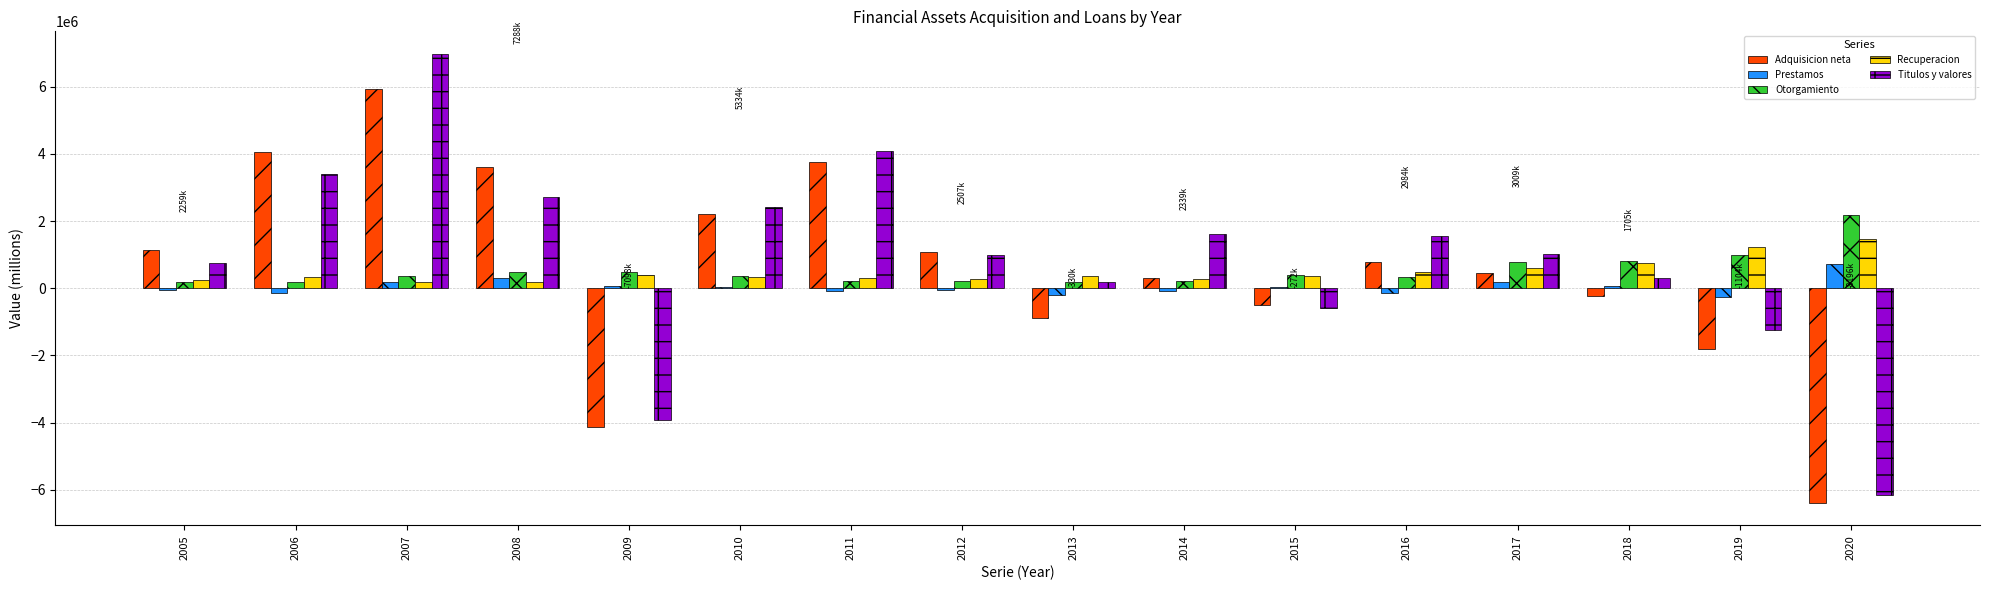

What is the sum of all Titulos y valores values?

14107734